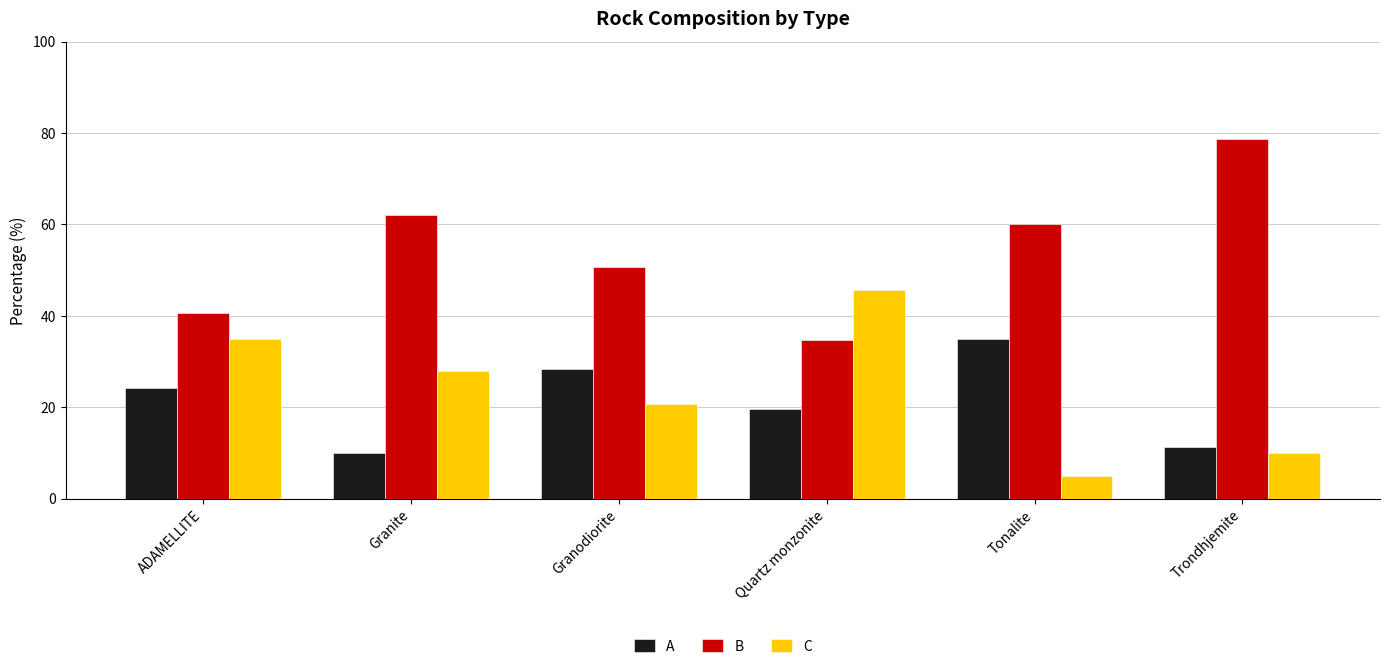

What is the greatest value displayed?

78.8